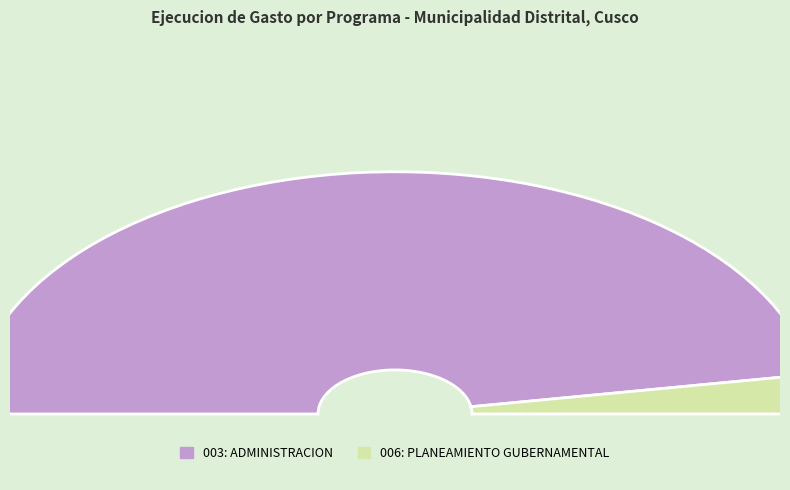

Count the number of slices in the pie.

2